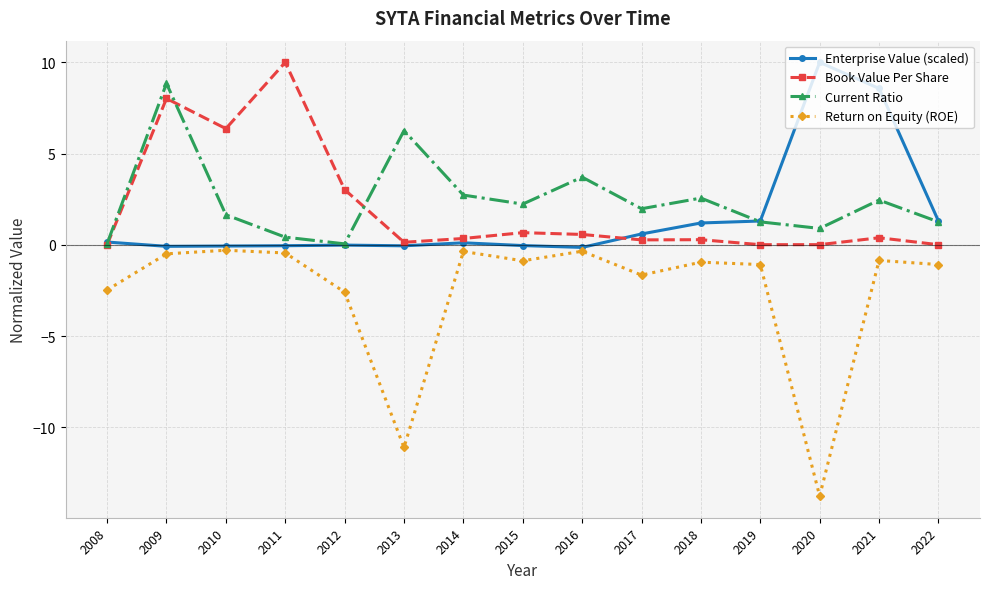

True or false: Return on Equity (ROE) and Current Ratio intersect in this chart.

False